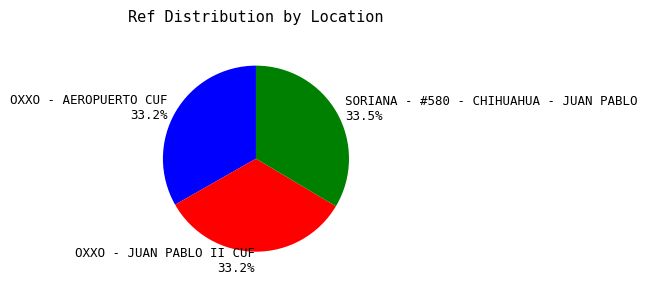

To the nearest percent, what portion does OXXO - JUAN PABLO II CUF represent?

33%